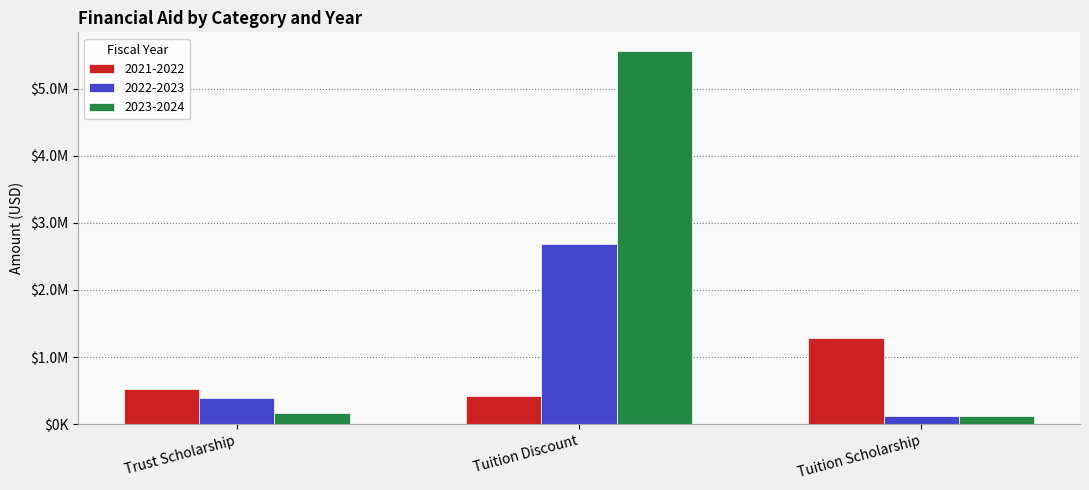

Are the bars horizontal?

No